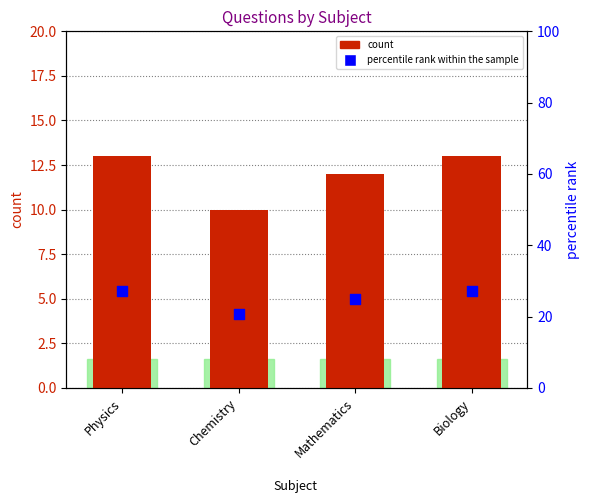

What is the total value across all series at Physics?

40.1